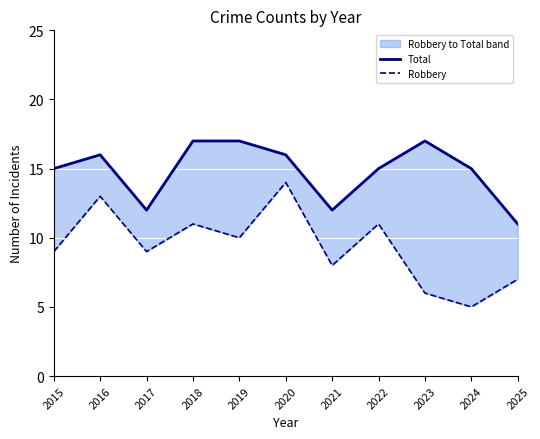

At 2015, list the series in order from smallest to largest.

Robbery, Total